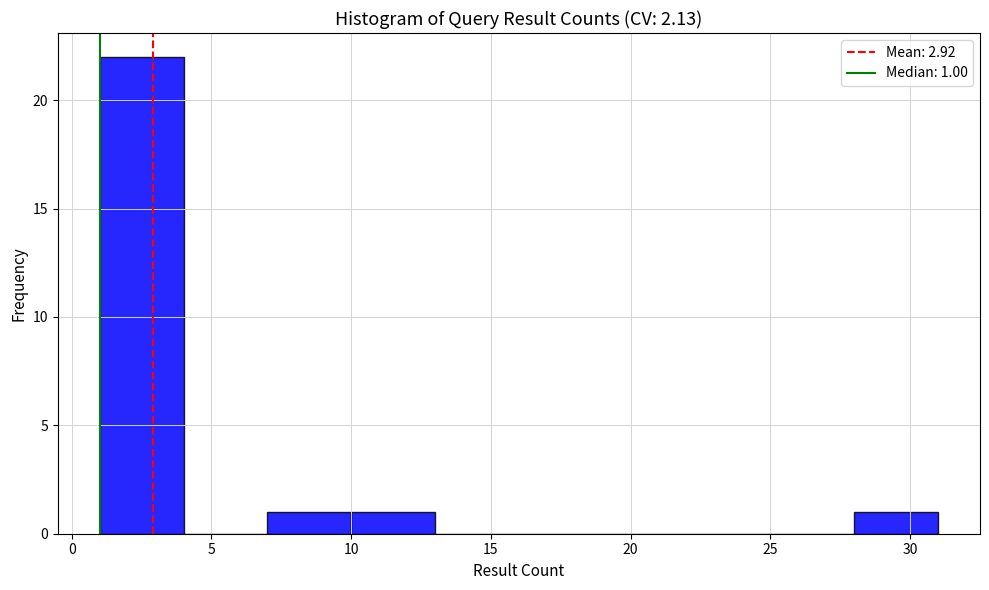

Over which range of the x-axis is the bar tallest?

1 to 4